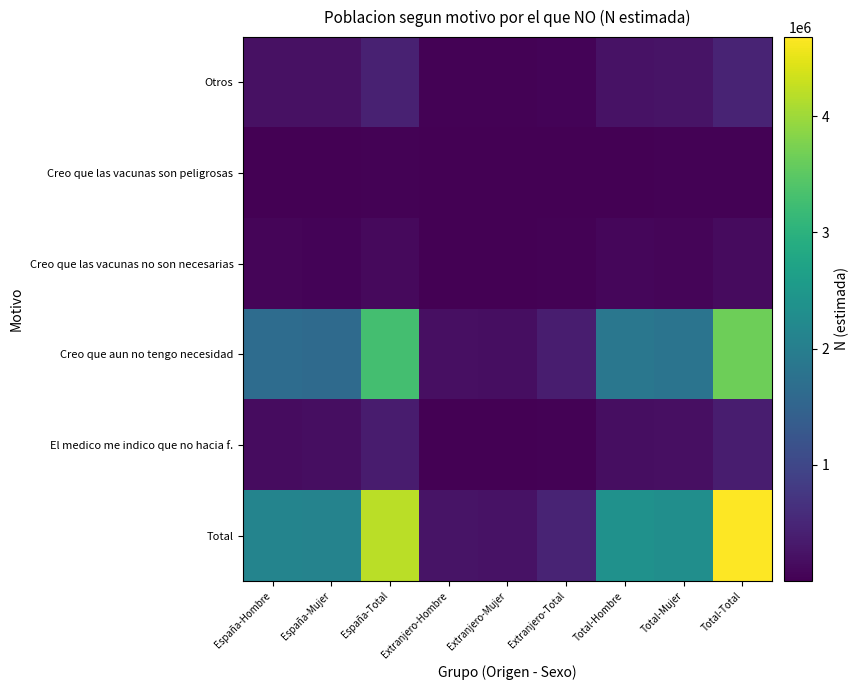

Which has a higher value, Total-Total or España-Total?

Total-Total